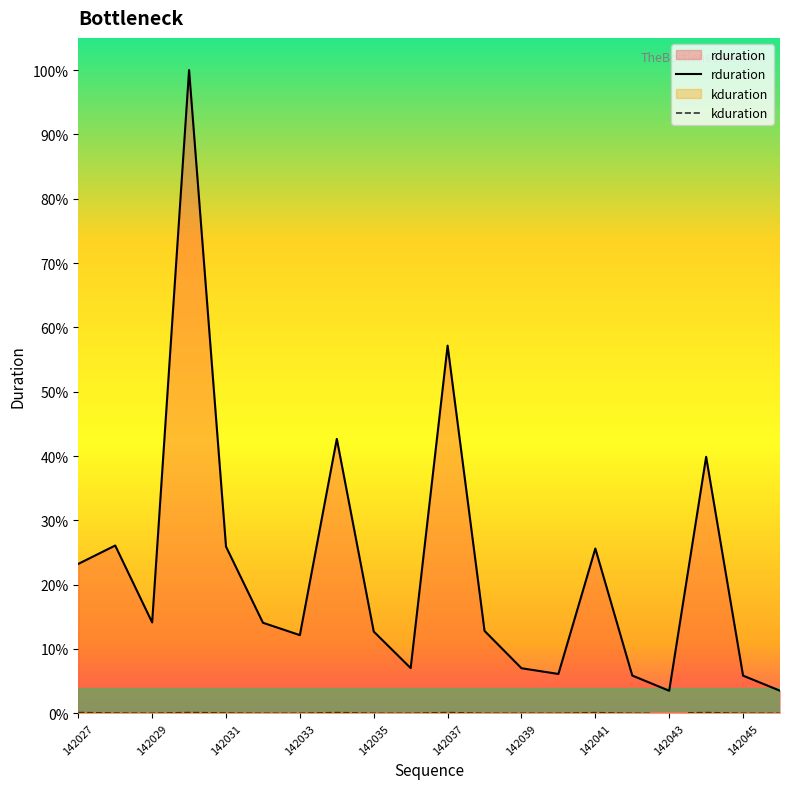

The value of rduration at 13 is 6794897. True or false?

False